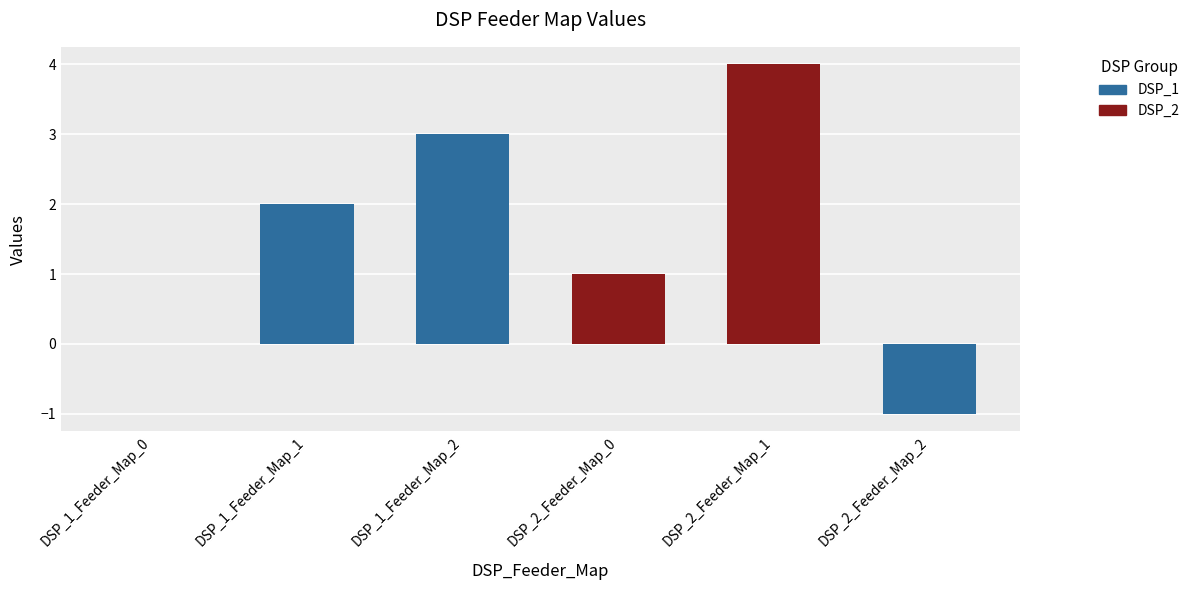

Which label corresponds to the largest value in the chart?

DSP_2_Feeder_Map_1